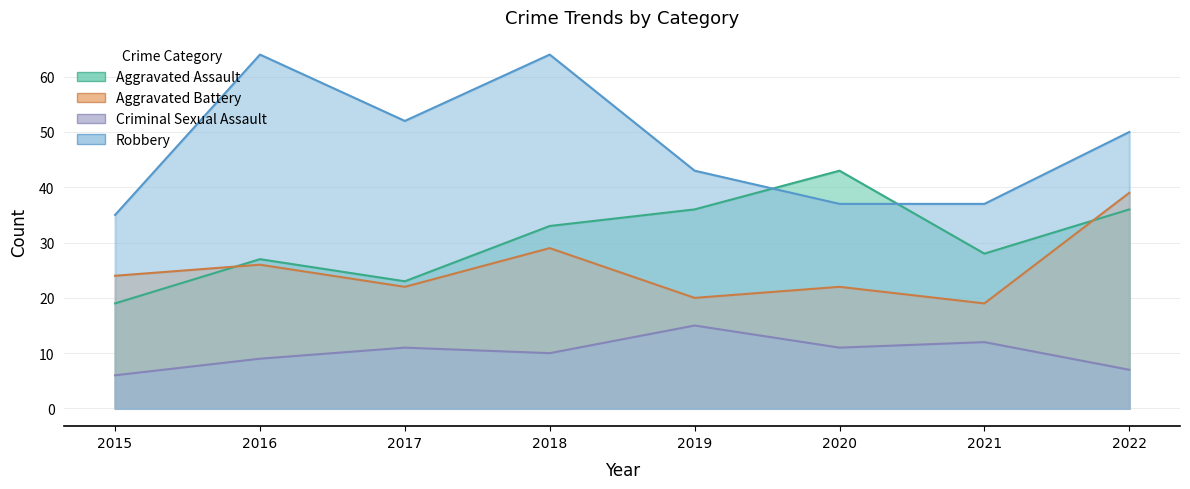

In Robbery, how many points are higher than both neighbors (excluding endpoints)?

2